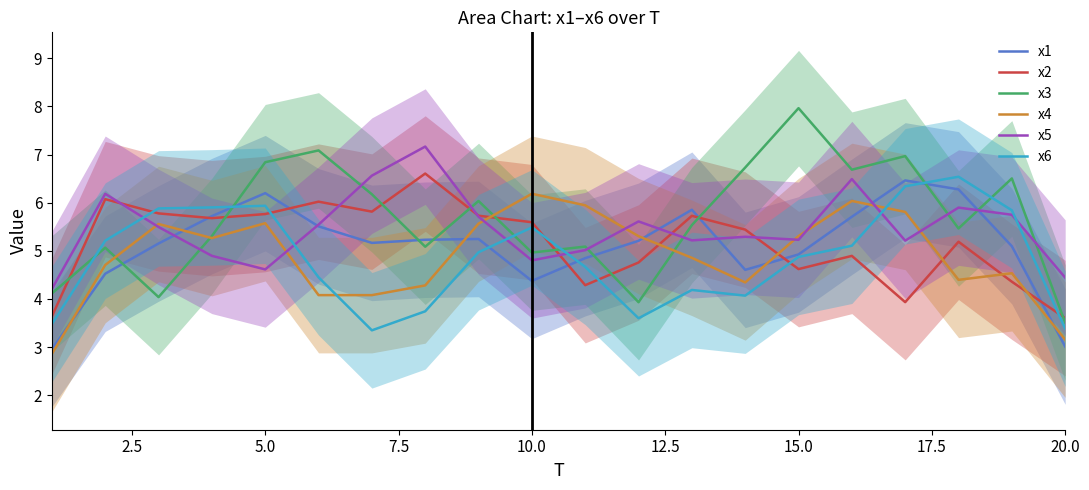

What is the minimum value shown in the chart?

2.9